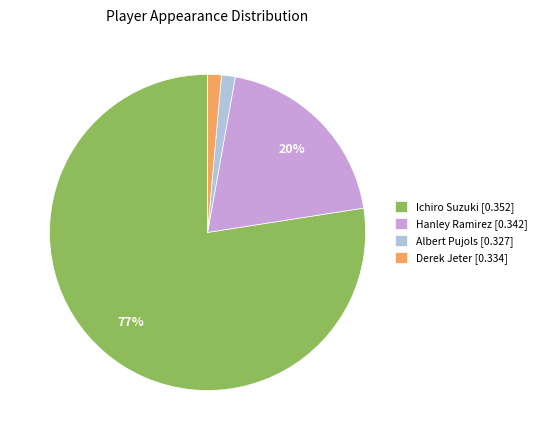

To the nearest percent, what is the average slice percentage?

25%